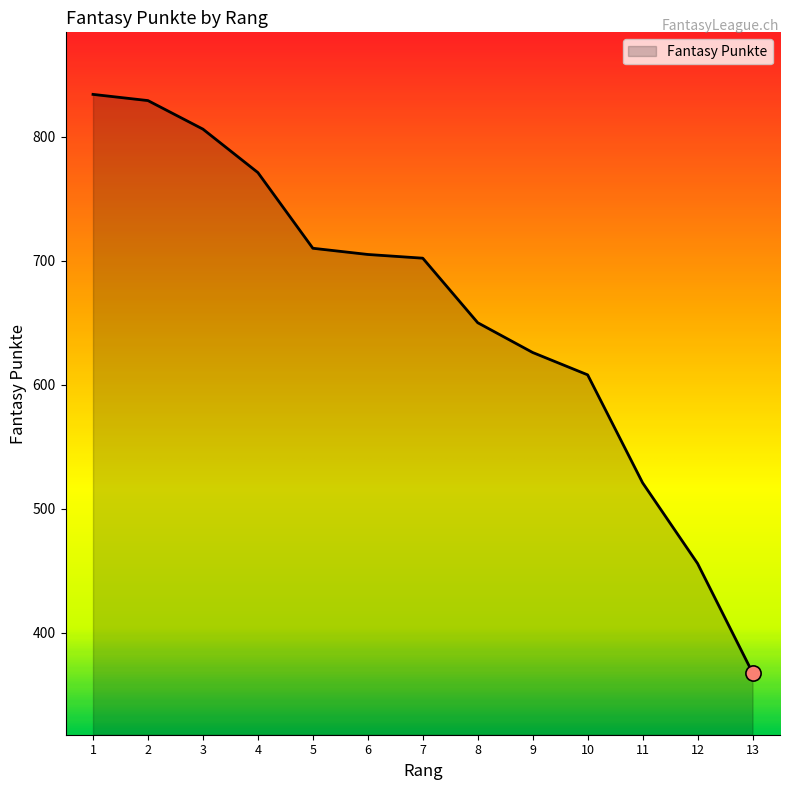

What is the ratio of the value at 3 to the value at 1?

1.0